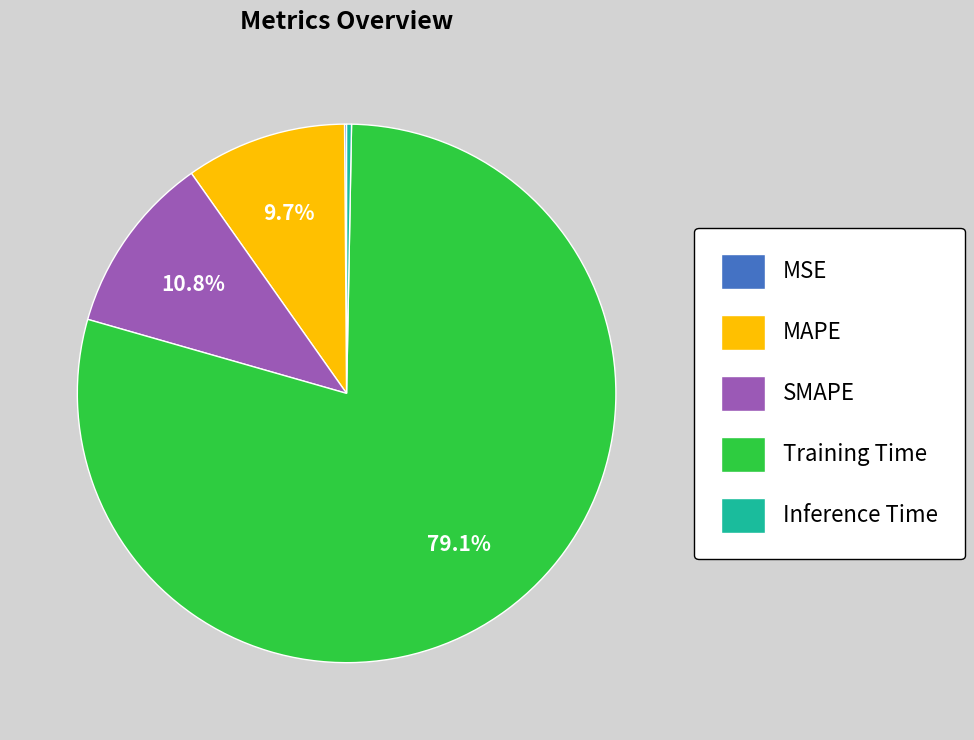

Does Training Time represent more than half of the total?

Yes